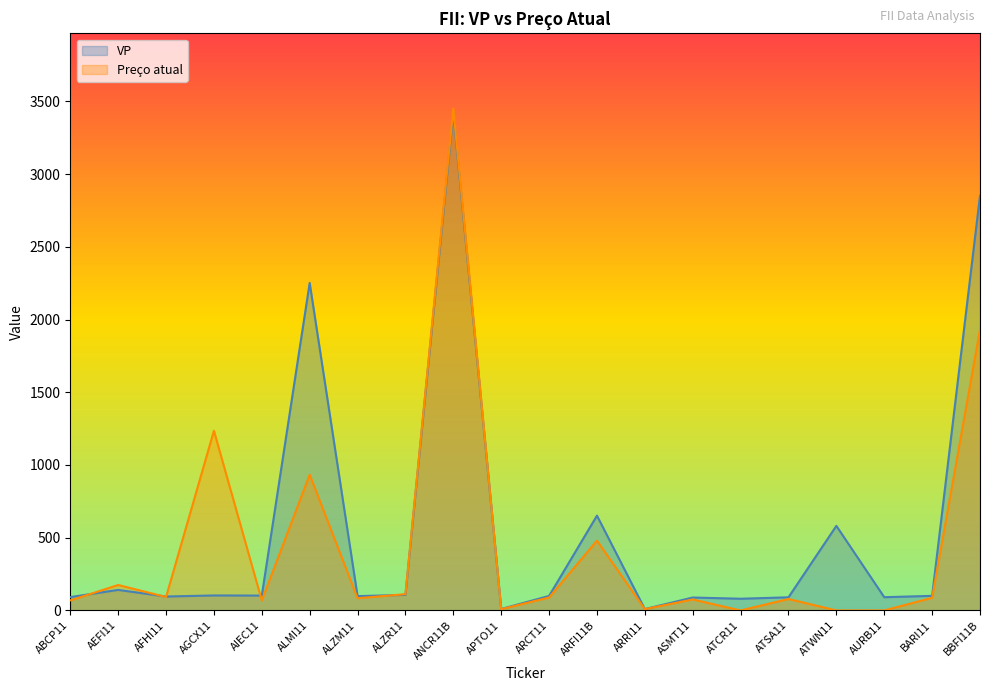

Rank the series by their maximum value, from lowest to highest.

VP, Preço atual